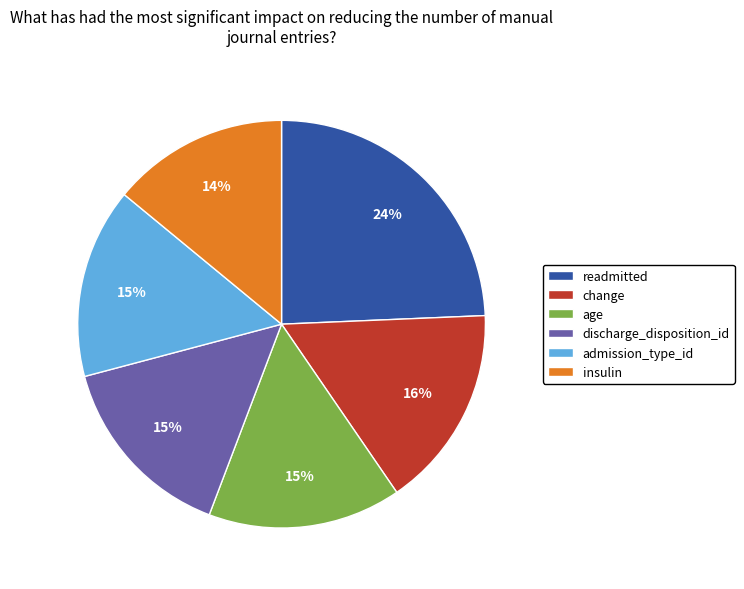

To the nearest percent, what is the difference between the age and readmitted slice percentages?

9%